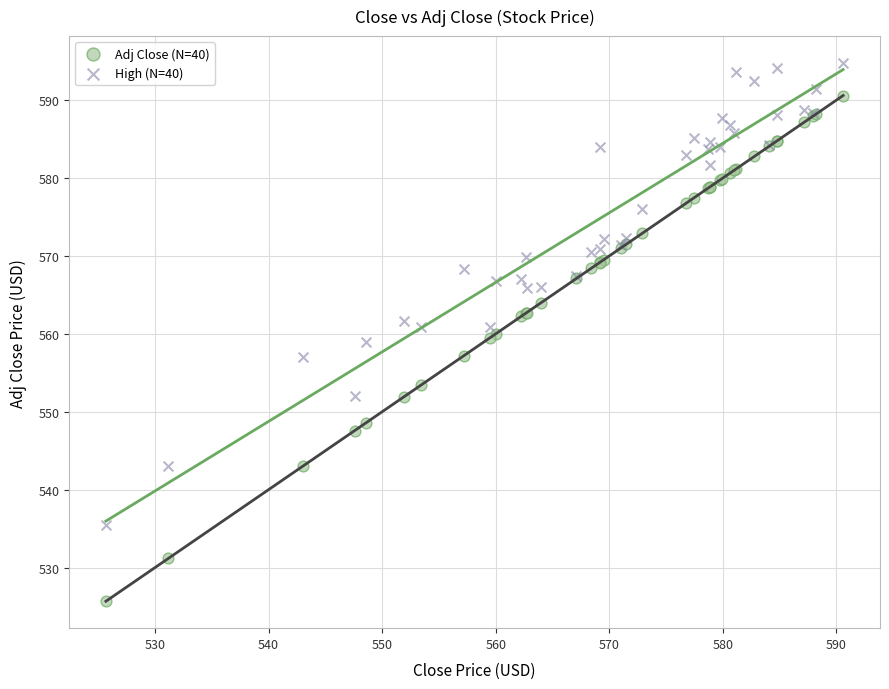

What is the X range (max minus min) for the scatter plot?

64.9